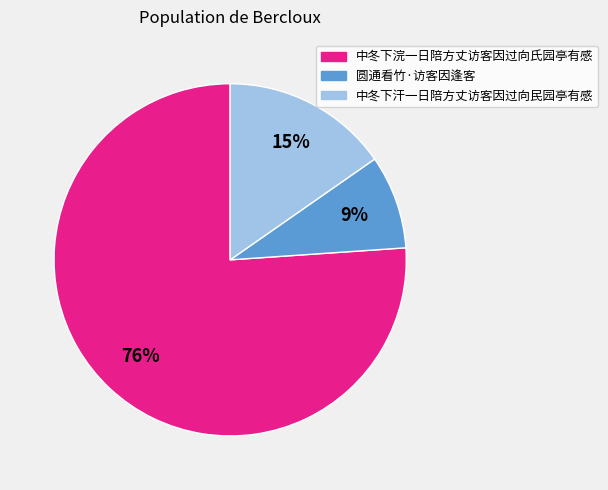

Is 圆通看竹·访客因逢客 the majority of the pie?

No